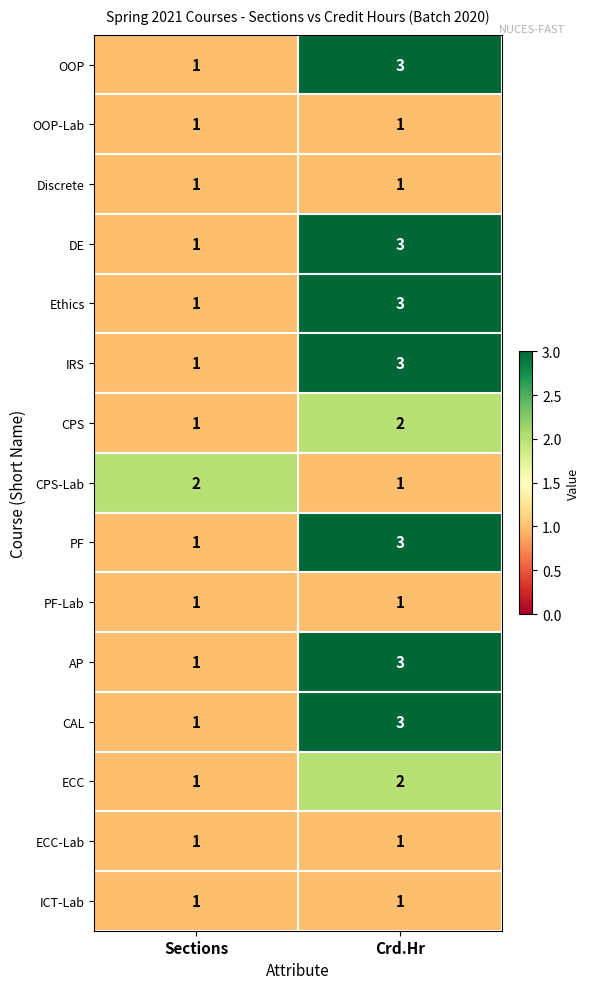

Reading left to right, transcribe all the data shown in this chart.

OOP: 1	3
OOP-Lab: 1	1
Discrete: 1	1
DE: 1	3
Ethics: 1	3
IRS: 1	3
CPS: 1	2
CPS-Lab: 2	1
PF: 1	3
PF-Lab: 1	1
AP: 1	3
CAL: 1	3
ECC: 1	2
ECC-Lab: 1	1
ICT-Lab: 1	1